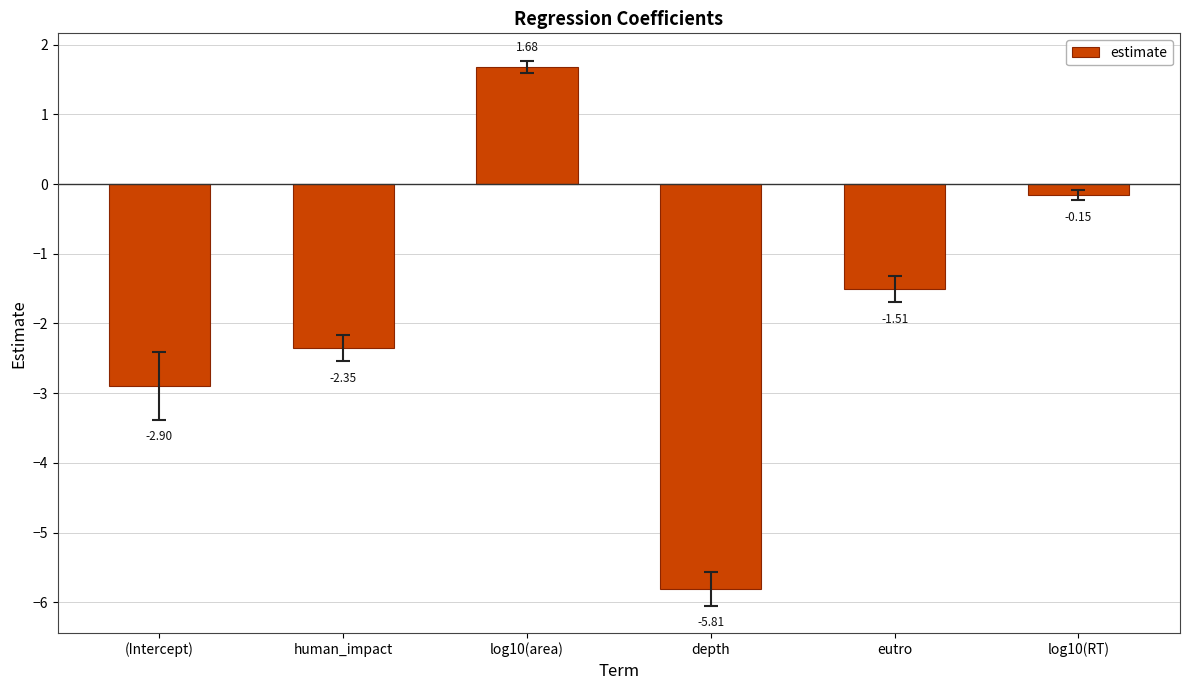

What is the sum of the values at human_impact and log10(area)?

-0.7